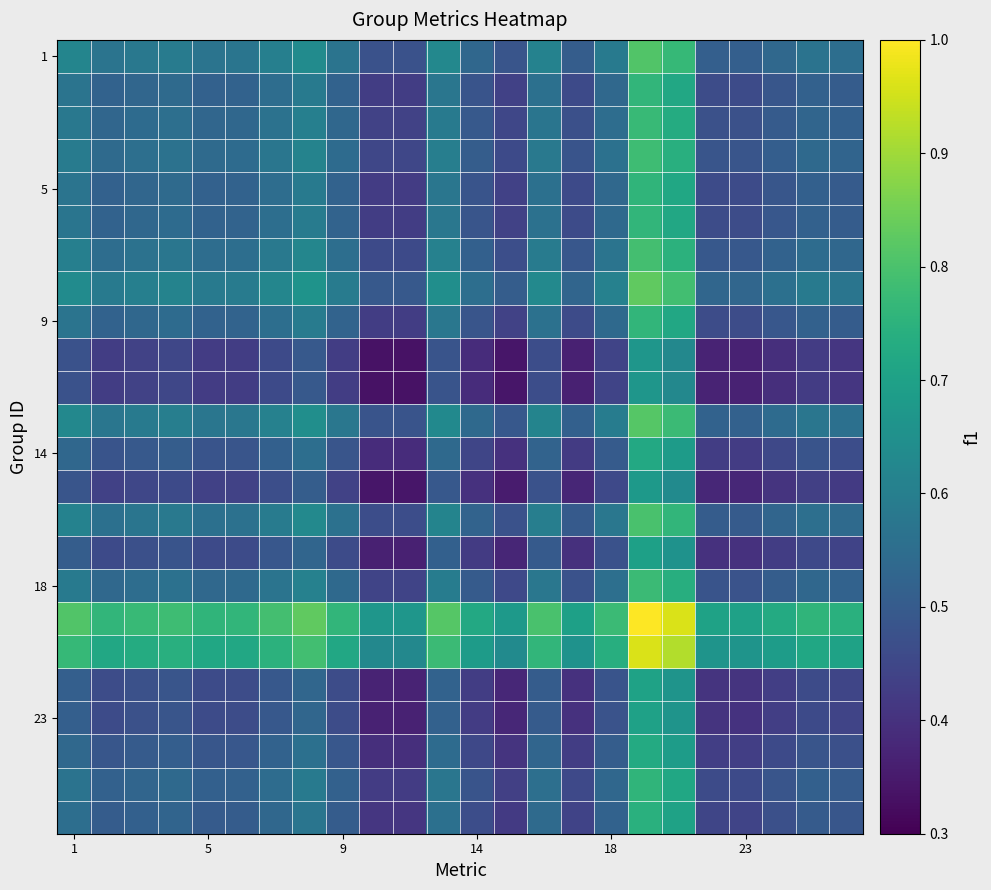

At how many categories does at least one series exceed 0?

24